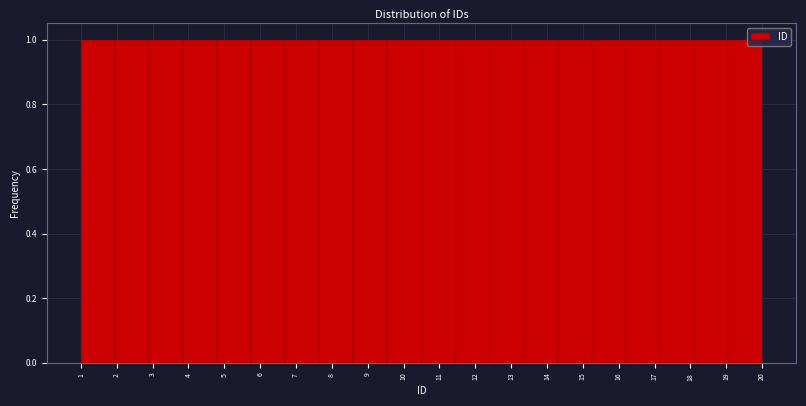

Reading left to right, list every bar in this chart as the range it spans on the x-axis followed by its height. Neither the bar edges nor the heights are printed on the chart, so give them approximately, as read against the axes.

1.00 to 1.95: 1
1.95 to 2.90: 1
2.90 to 3.85: 1
3.85 to 4.80: 1
4.80 to 5.75: 1
5.75 to 6.70: 1
6.70 to 7.65: 1
7.65 to 8.60: 1
8.60 to 9.55: 1
9.55 to 10.50: 1
10.50 to 11.45: 1
11.45 to 12.40: 1
12.40 to 13.35: 1
13.35 to 14.30: 1
14.30 to 15.25: 1
15.25 to 16.20: 1
16.20 to 17.15: 1
17.15 to 18.10: 1
18.10 to 19.05: 1
19.05 to 20.00: 1